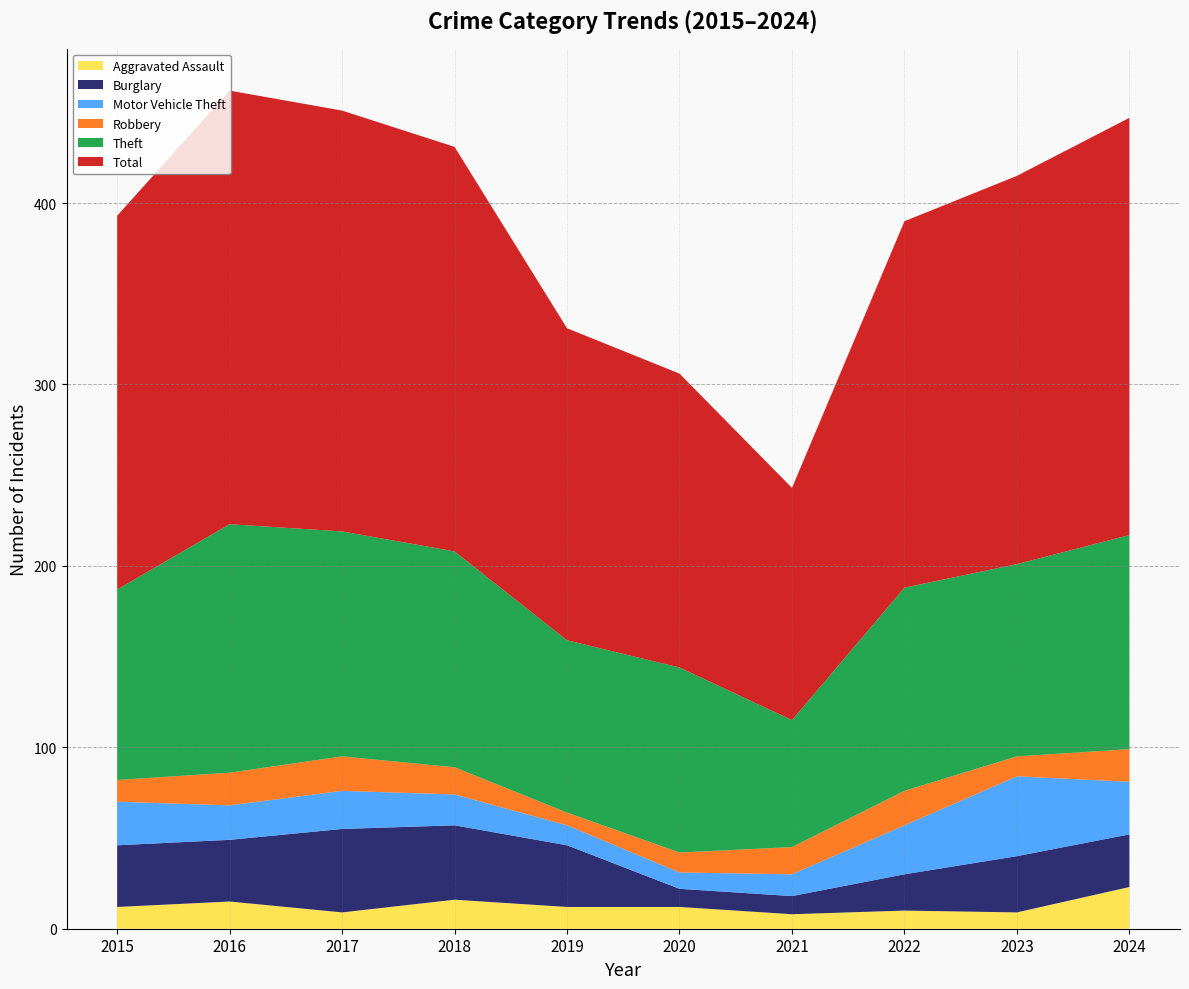

Reading right to left, transcribe all the data shown in this chart.

Aggravated Assault: 23	9	10	8	12	12	16	9	15	12
Burglary: 29	31	20	10	10	34	41	46	34	34
Motor Vehicle Theft: 29	44	27	12	9	11	17	21	19	24
Robbery: 18	11	19	15	11	7	15	19	18	12
Theft: 118	106	112	70	102	95	119	124	137	105
Total: 230	214	202	128	162	172	223	232	239	206